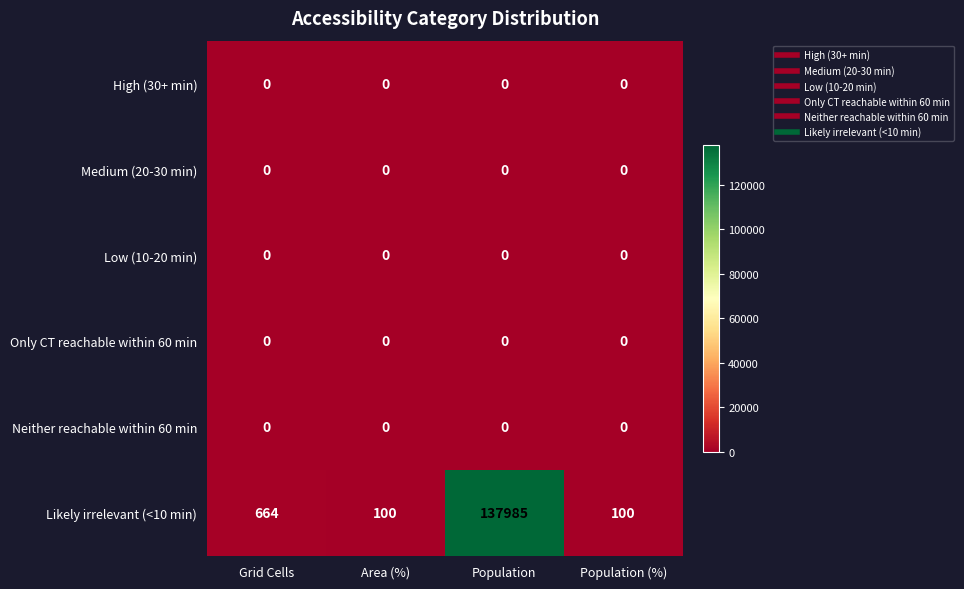

Reading left to right, extract all data points from this chart.

High (30+ min): 0	0	0	0
Medium (20-30 min): 0	0	0	0
Low (10-20 min): 0	0	0	0
Only CT reachable within 60 min: 0	0	0	0
Neither reachable within 60 min: 0	0	0	0
Likely irrelevant (<10 min): 664	100	137985	100